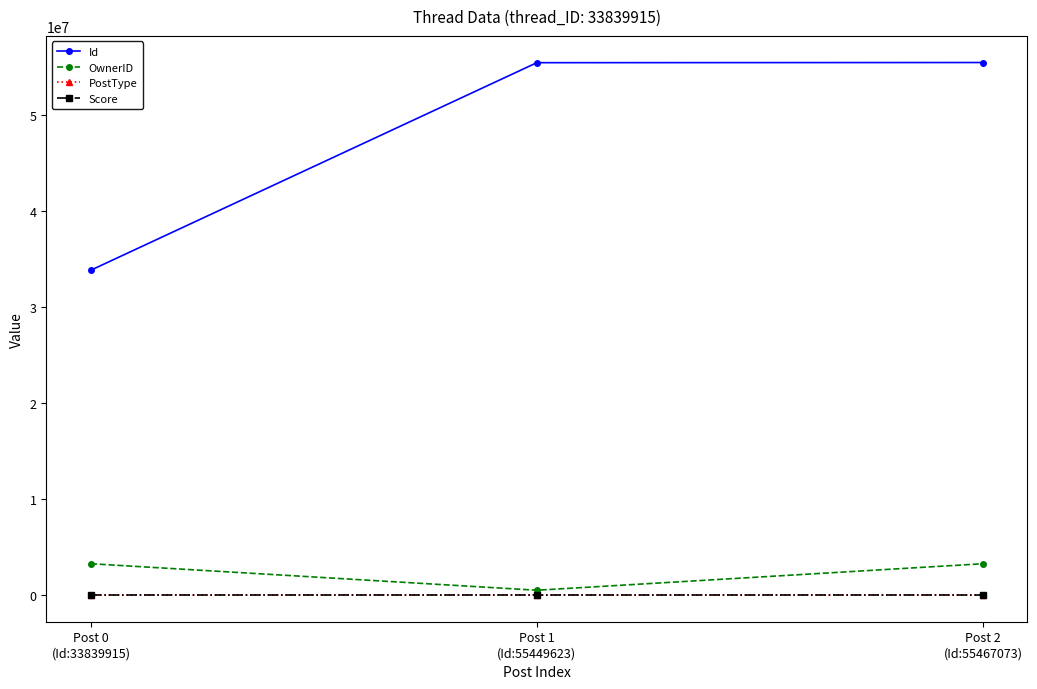

What is the total value across all series at Post 1
(Id:55449623)?

55954180